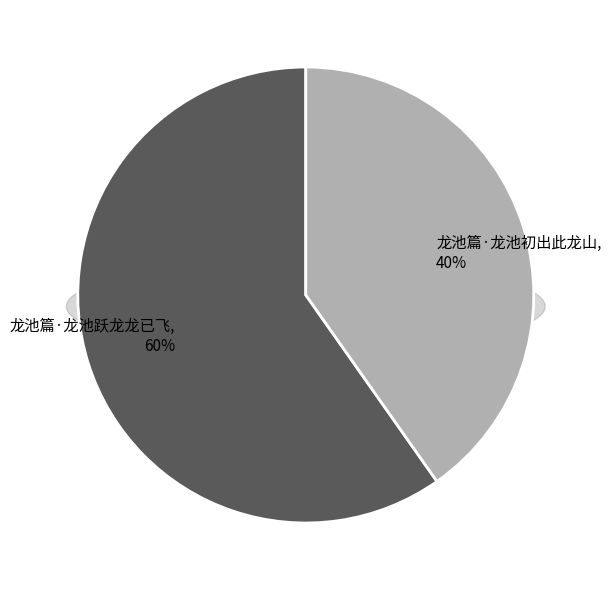

Rank the categories by value from highest to lowest.

龙池篇·龙池跃龙龙已飞, 龙池篇·龙池初出此龙山